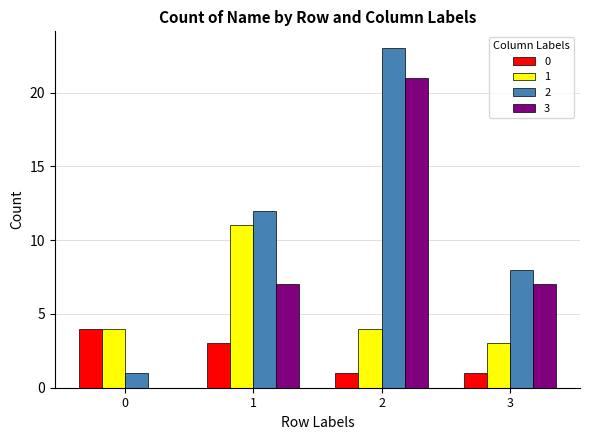

What is the sum of all 2 values?

44